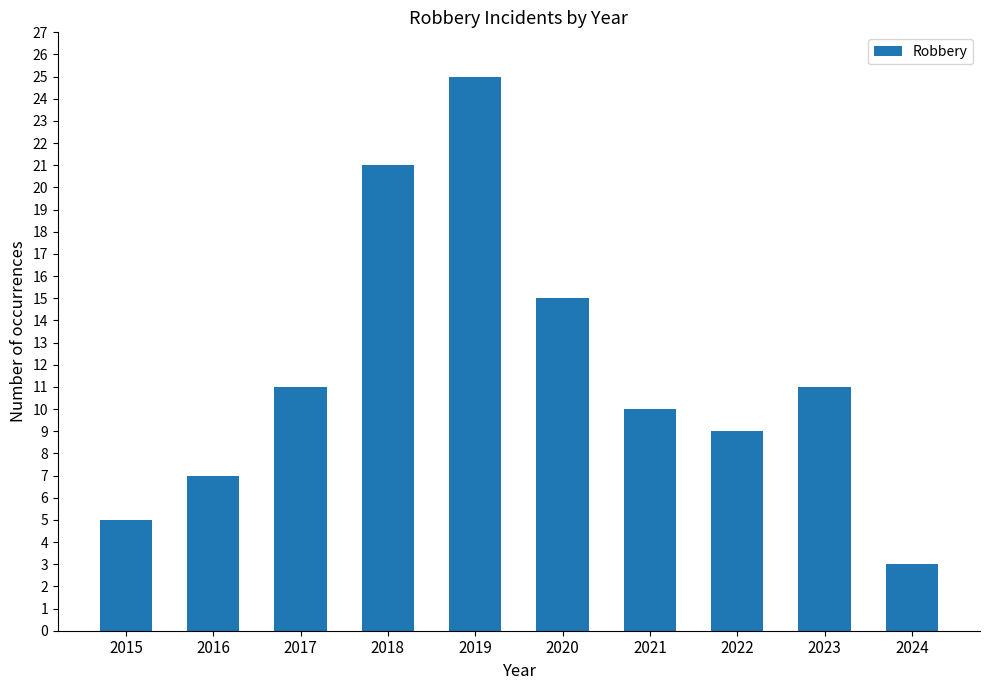

What is the value of the 9th bar from the left?

11